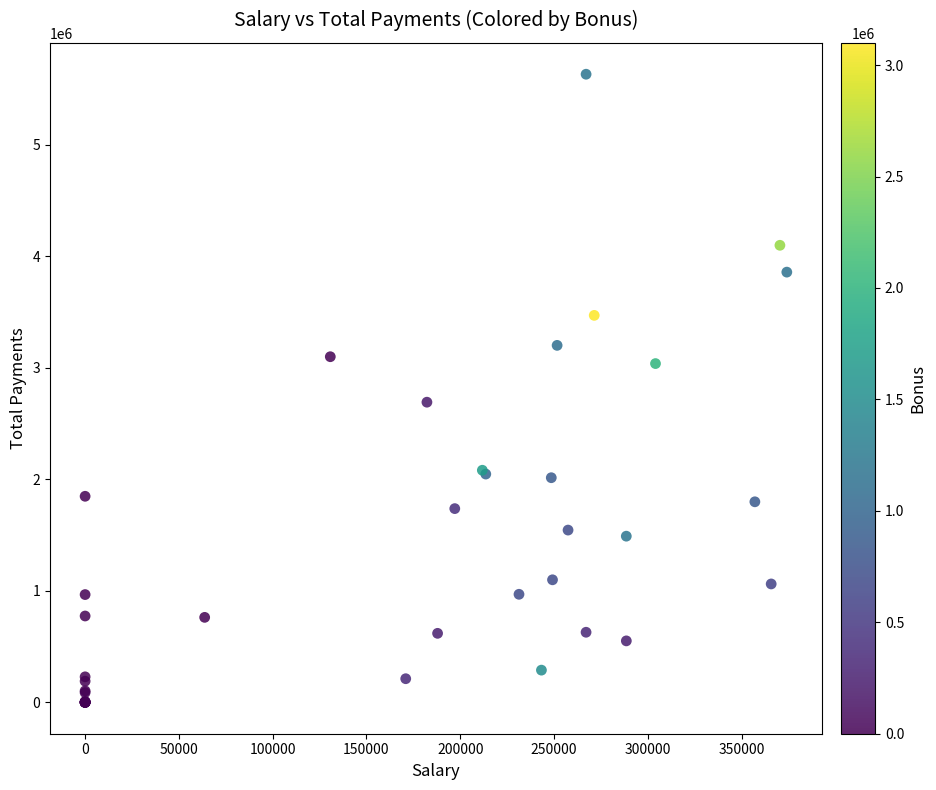

What Y value in the scatter plot is closest to 2817171?

2692324